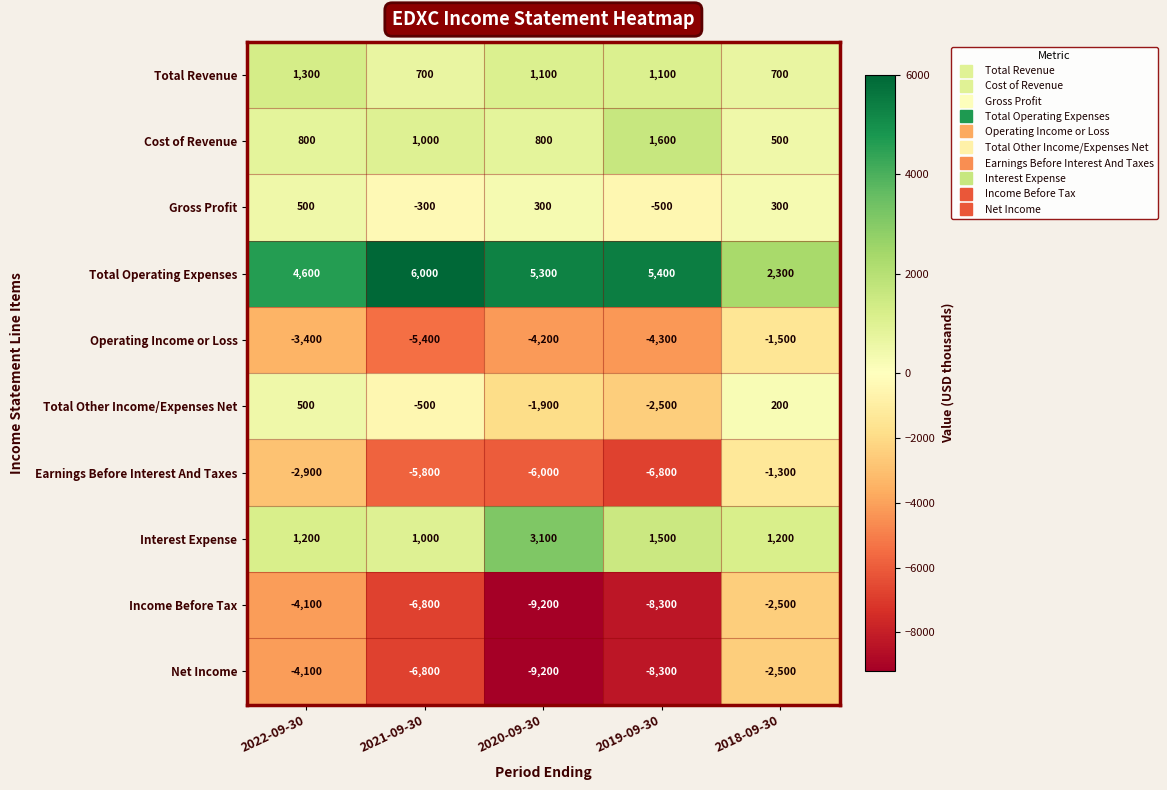

At which category is the sum across all series the highest?

2018-09-30